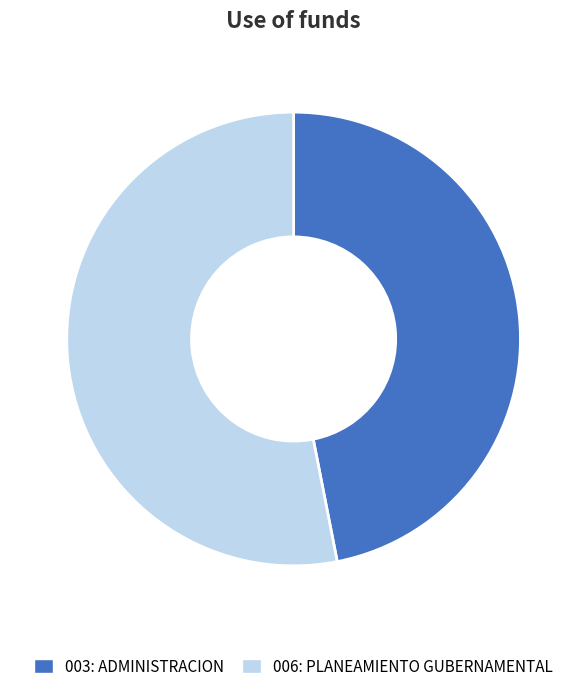

Which slice is the smallest?

003: ADMINISTRACION